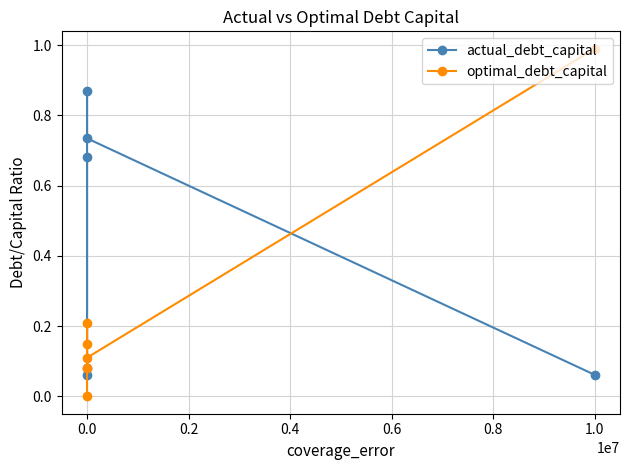

Which series has the largest total across all categories?

actual_debt_capital